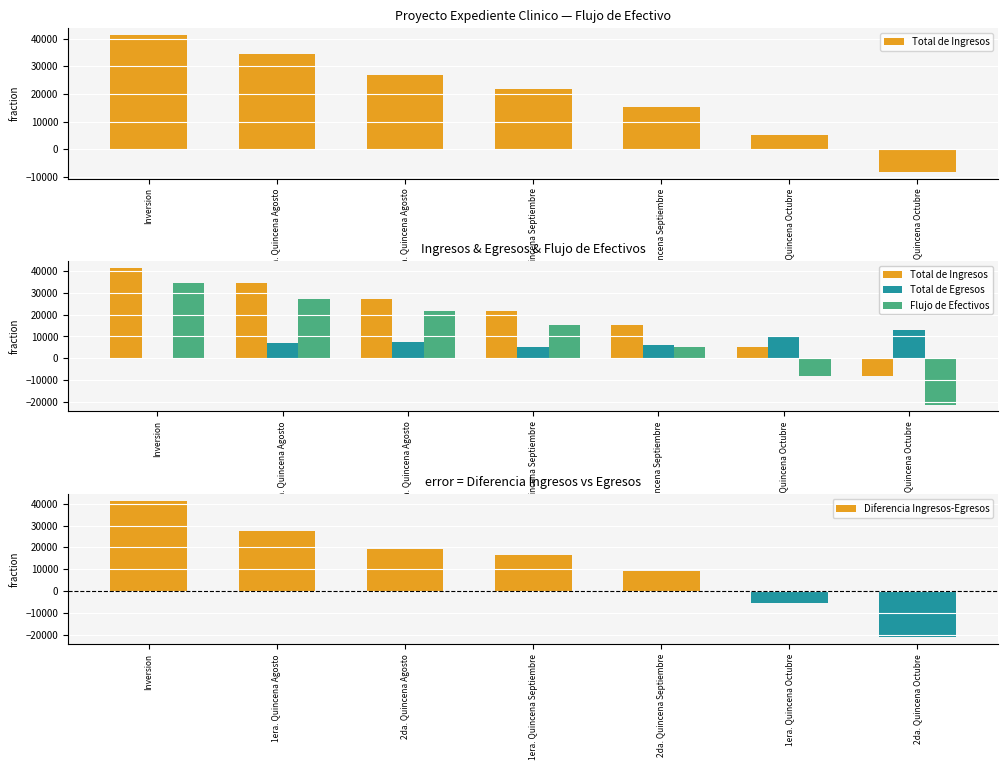

True or false: Total de Egresos has a value of 3100.3 at 1era. Quincena Agosto.

False